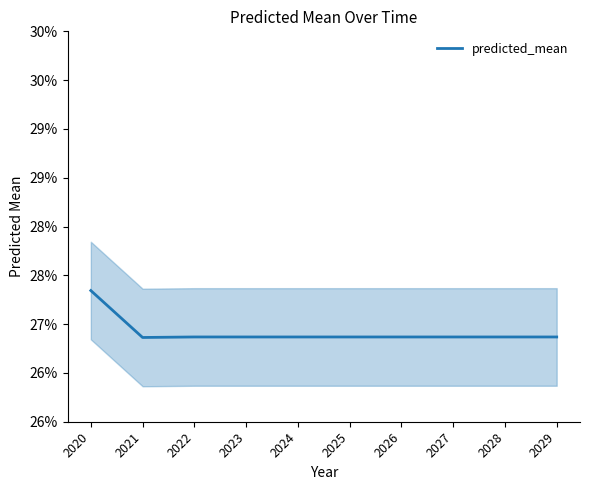

The chart shows a value of 0.3 at 2020. True or false?

True